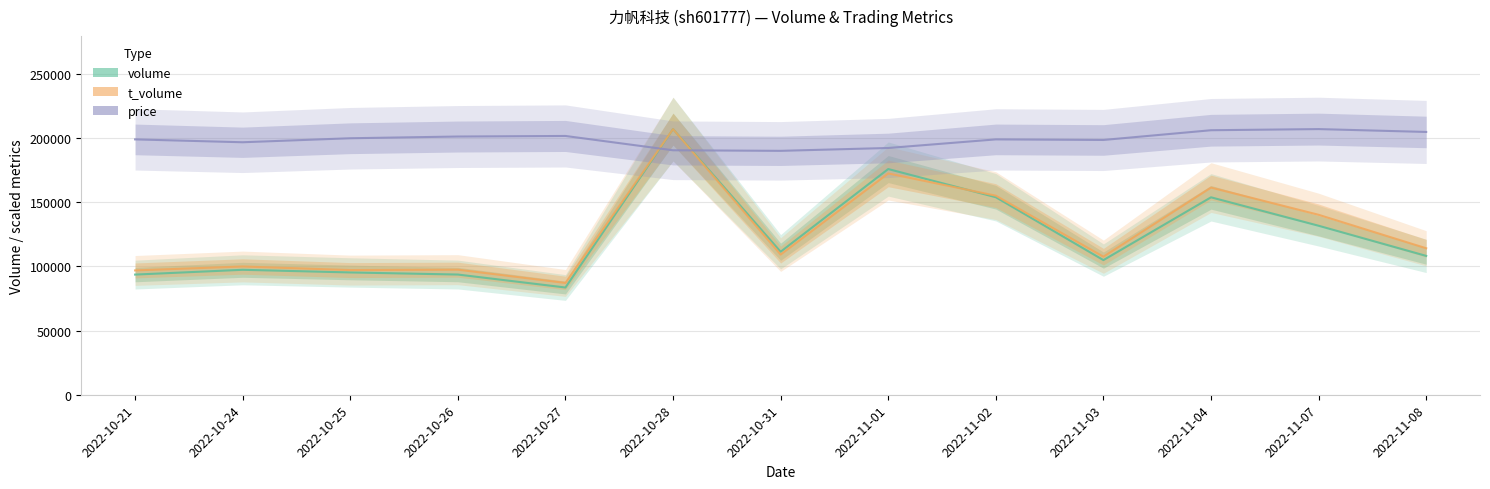

True or false: volume and price intersect in this chart.

True